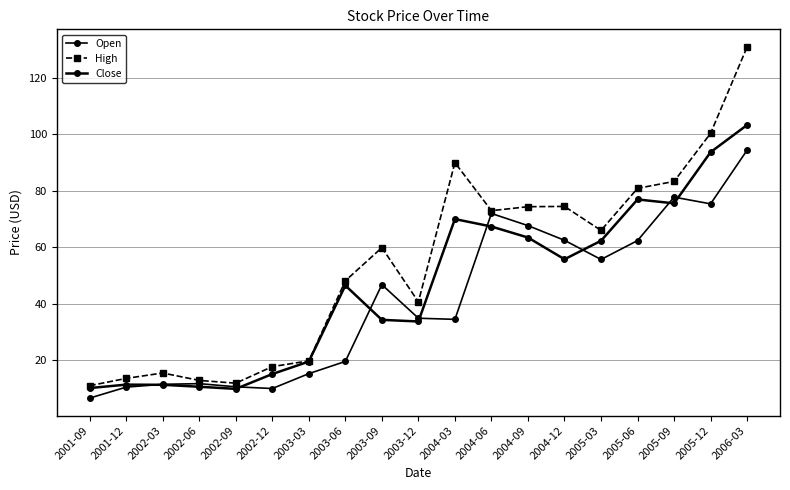

Which has a higher value, 2005-06 or 2003-12?

2005-06